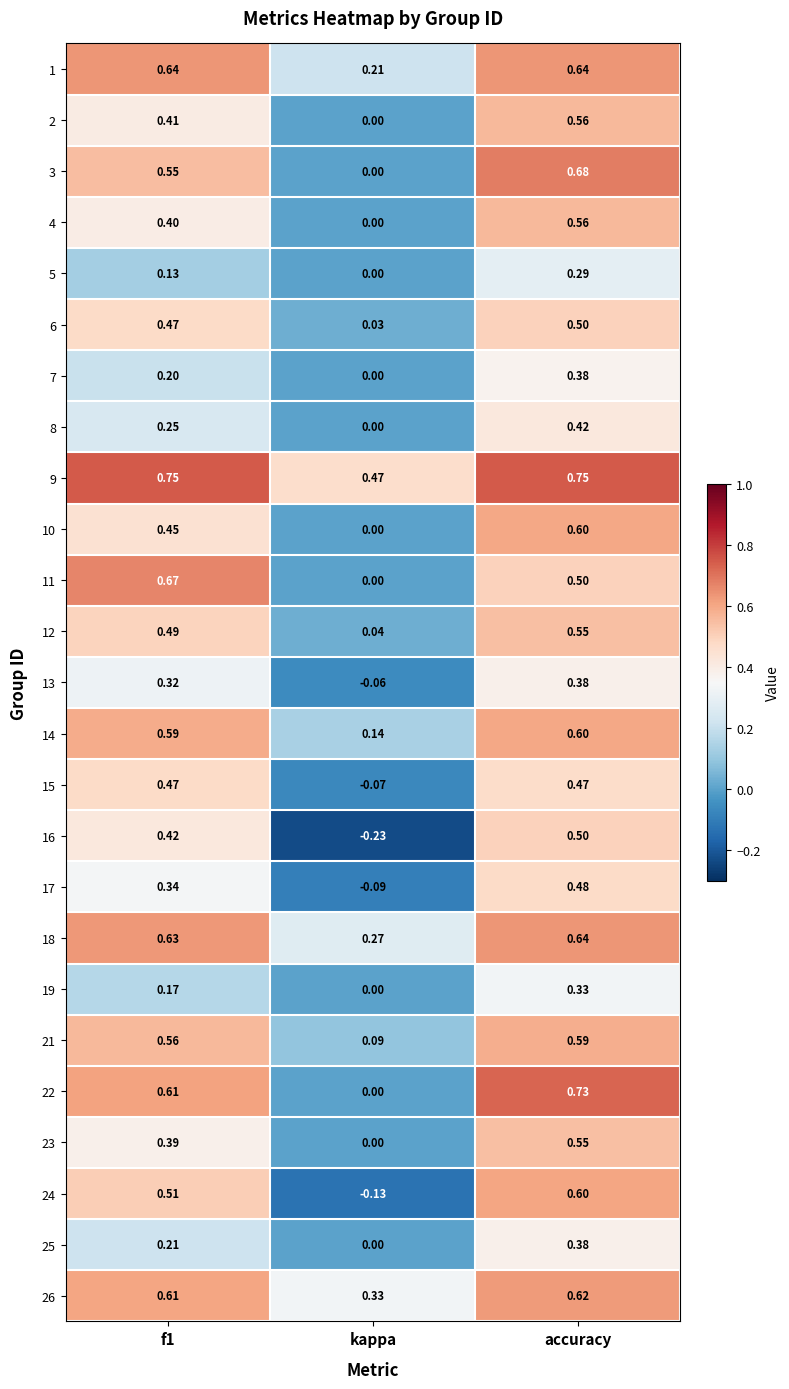

At which category is the sum across all series the highest?

accuracy